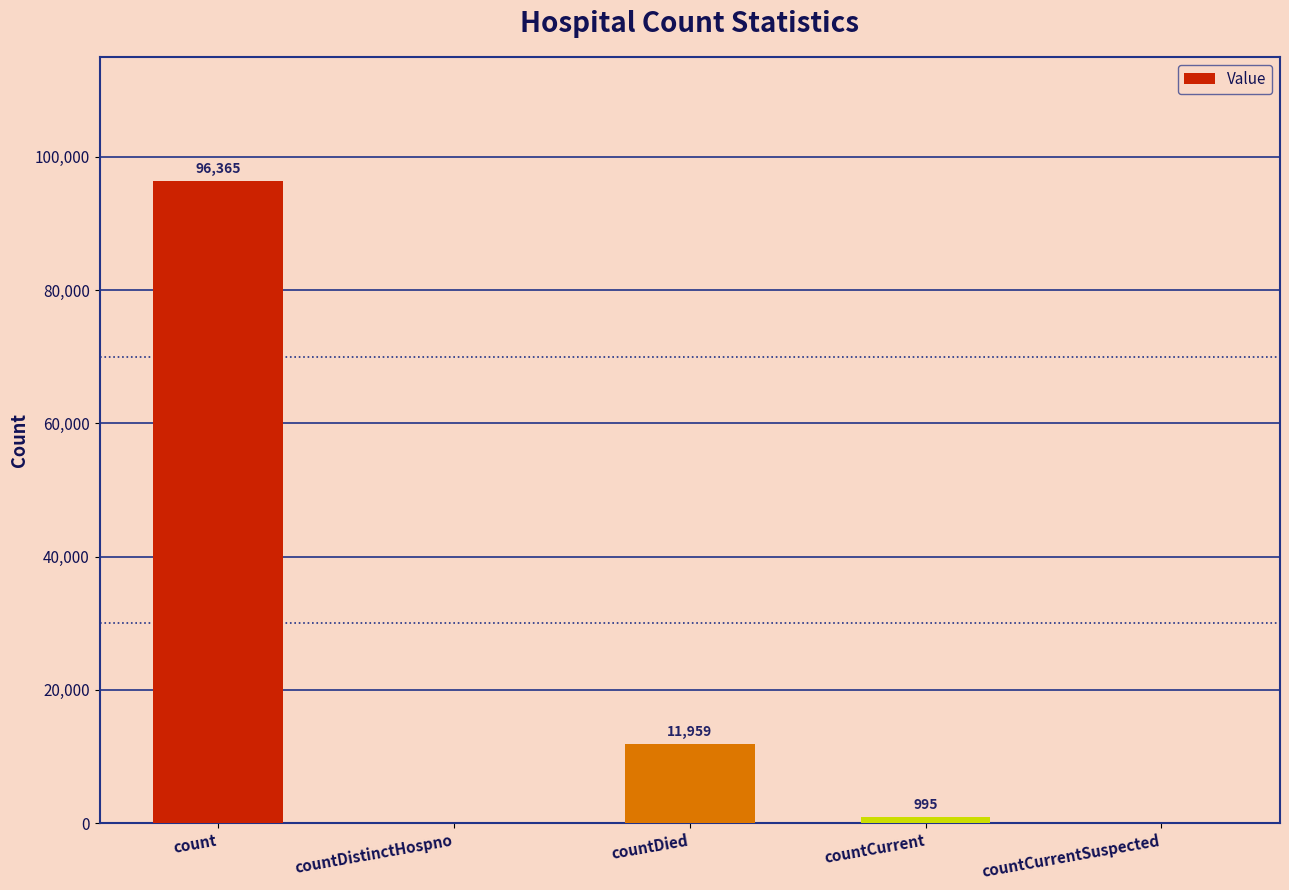

Reading right to left, list all the values displayed in this chart.

countCurrentSuspected=0	countCurrent=995	countDied=11959	countDistinctHospno=0	count=96365